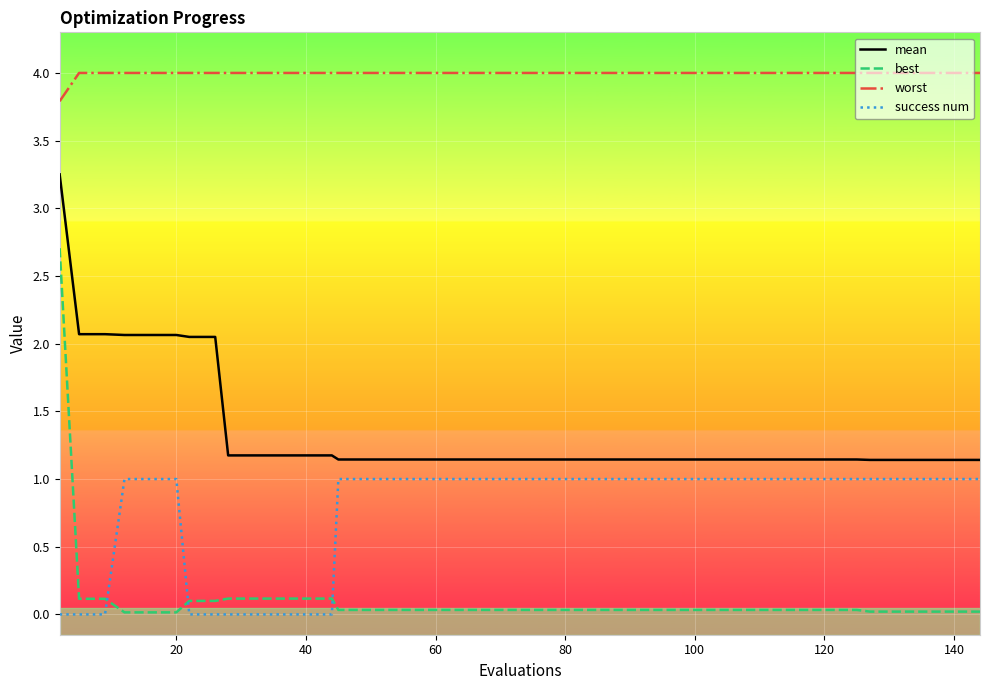

True or false: mean and best intersect in this chart.

False